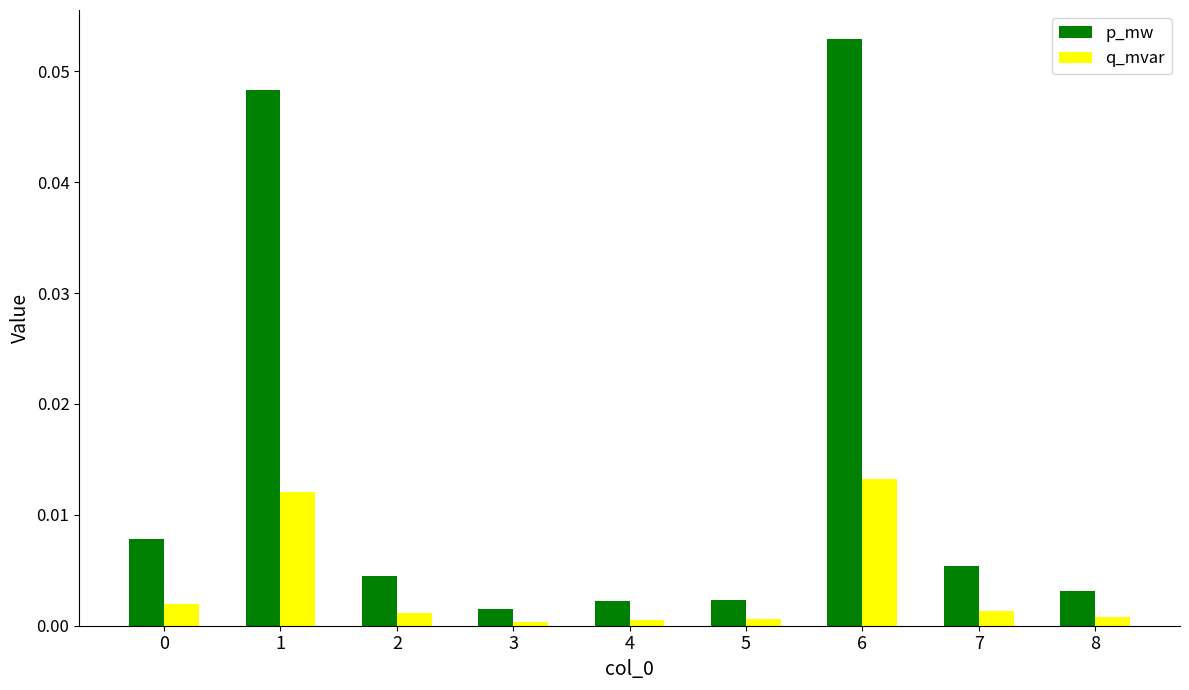

Which series changed the most between 0 and 8?

p_mw